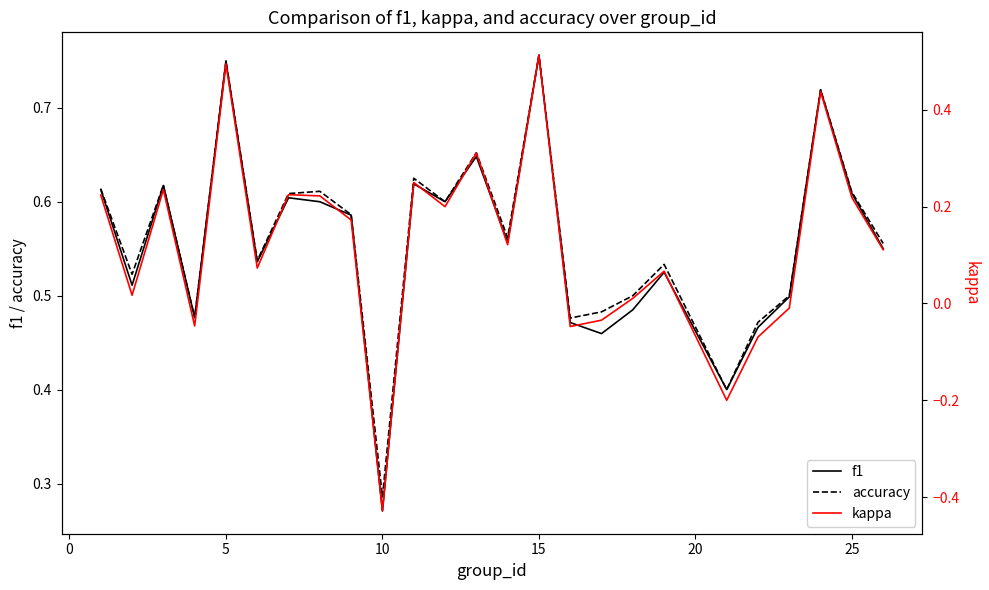

Which series has the widest spread of values?

kappa